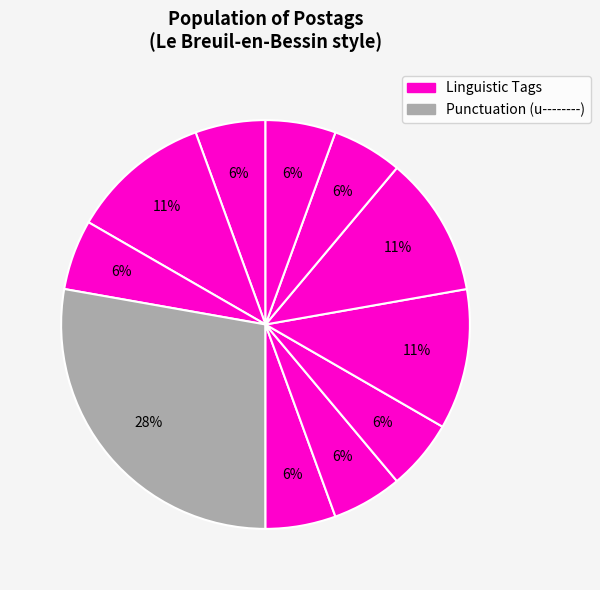

Count the number of slices in the pie.

11